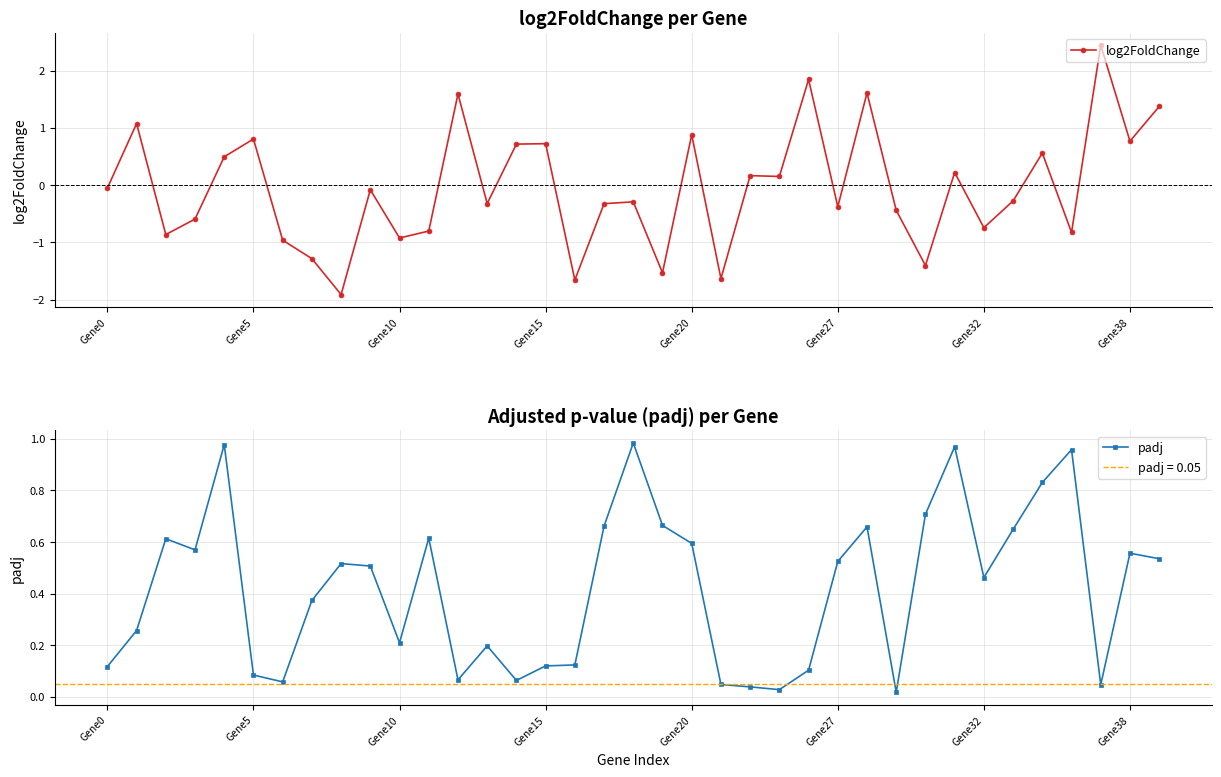

Does the chart display data point markers on the line(s)?

Yes